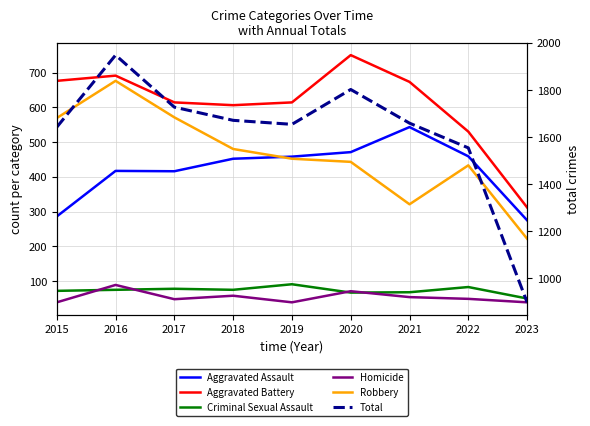

Which series has the largest total across all categories?

Total